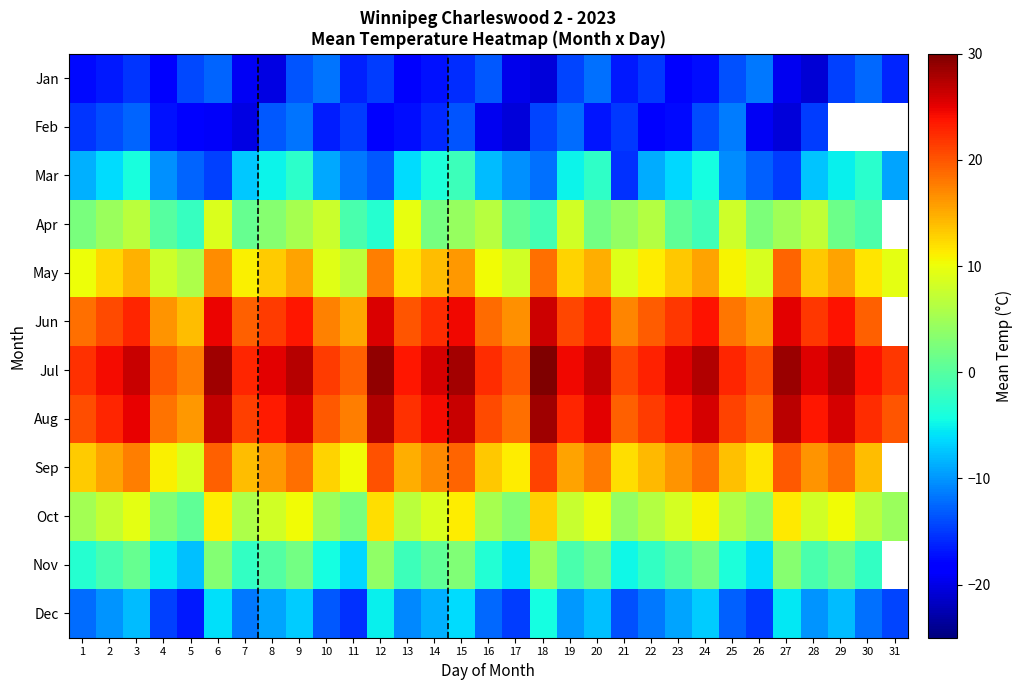

True or false: Dec has a value of -10.1 at 2.

True